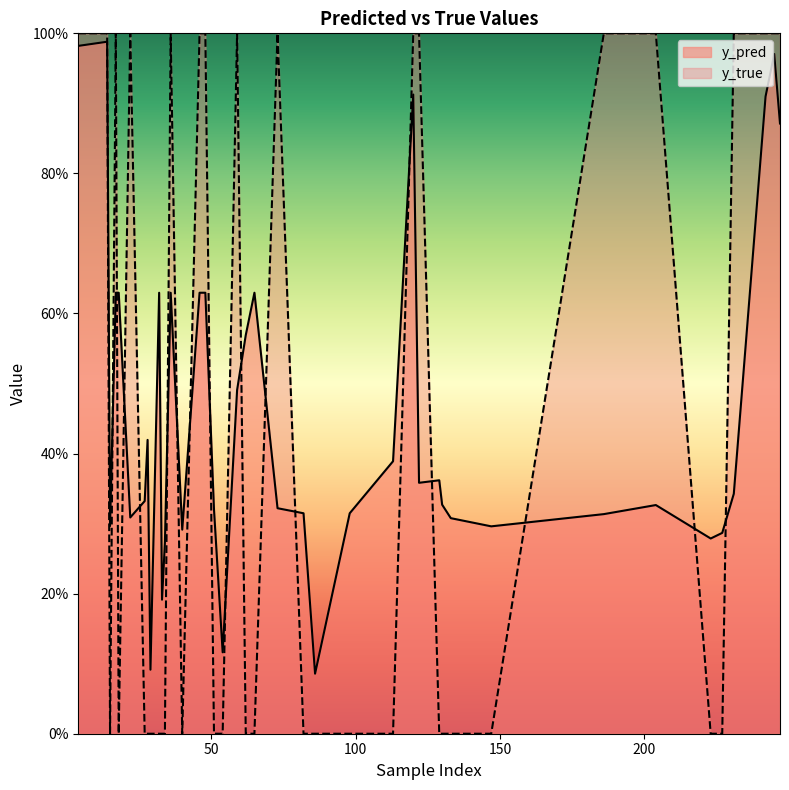

What position from the left is 34?

6